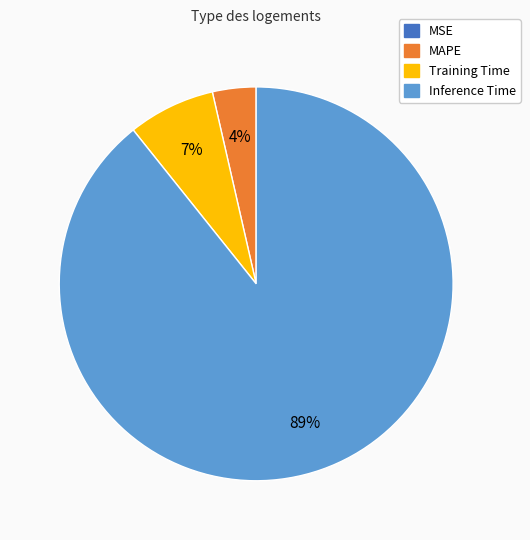

Is there a majority slice in this chart?

Yes